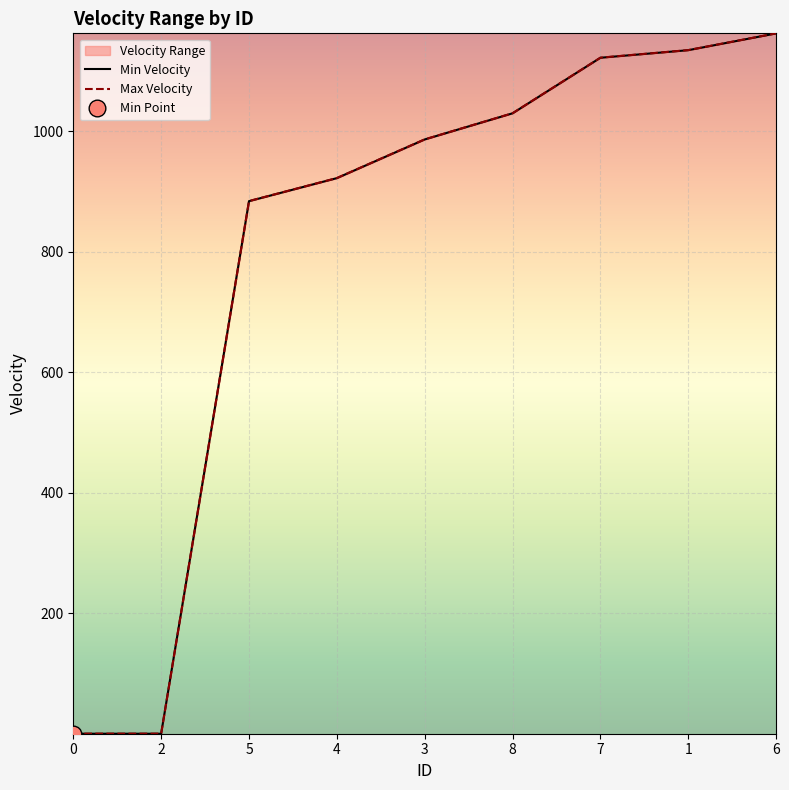

Rank the series by their maximum value, from lowest to highest.

Min Velocity, Max Velocity